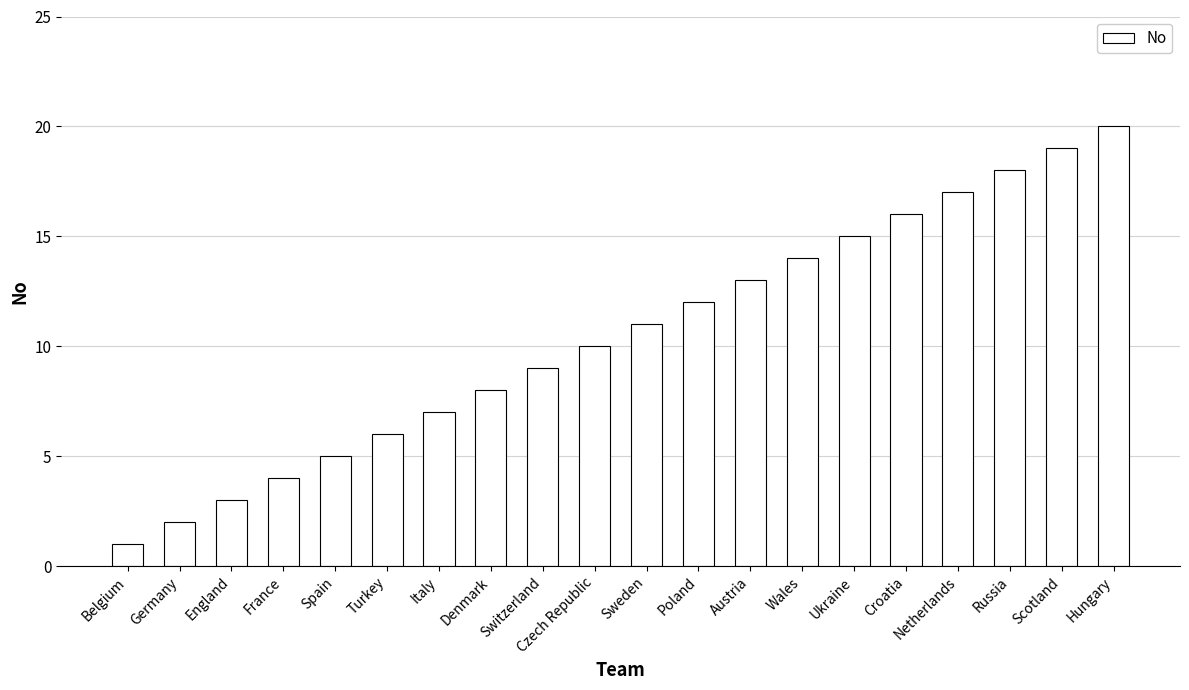

What position from the right is Austria?

8